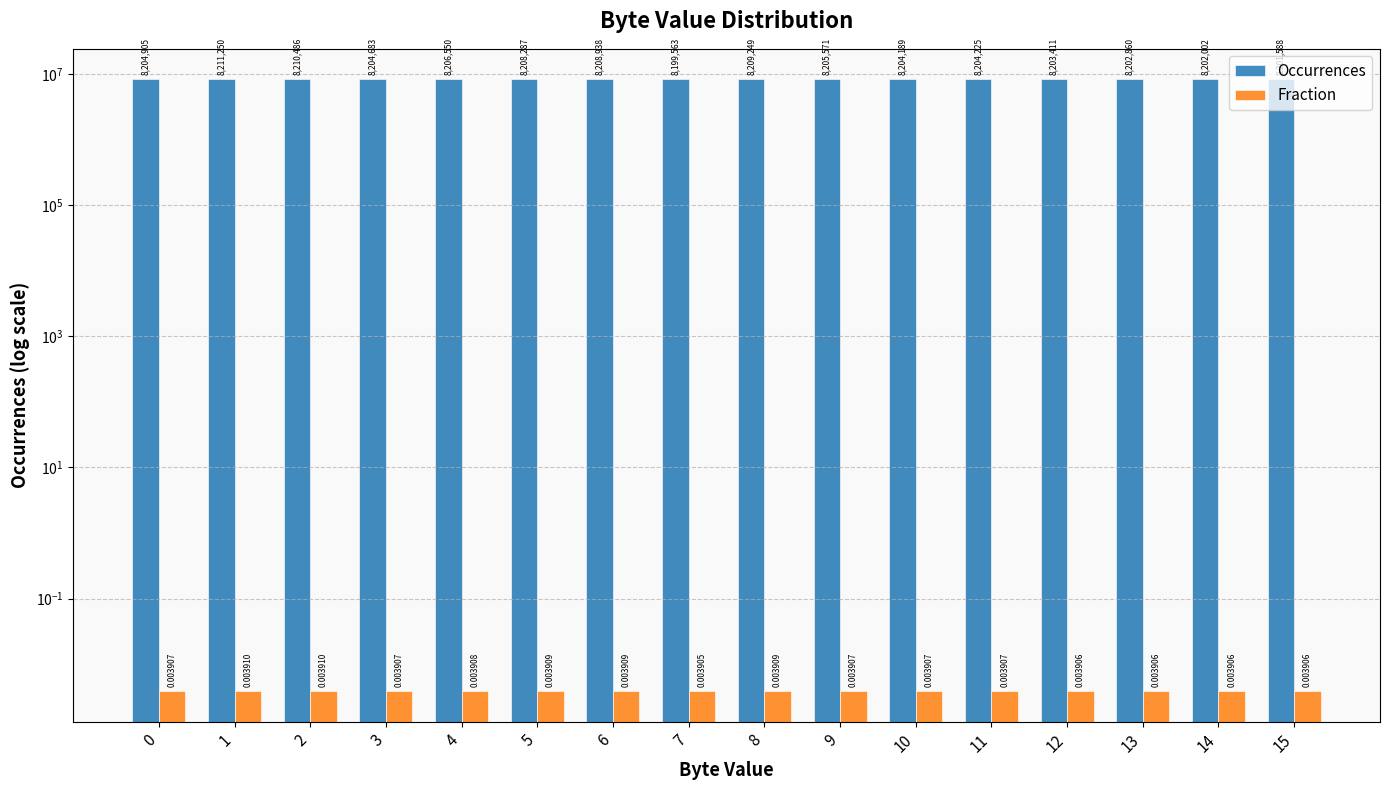

Is it true that Occurrences equals 4782546.3 at 12?

False